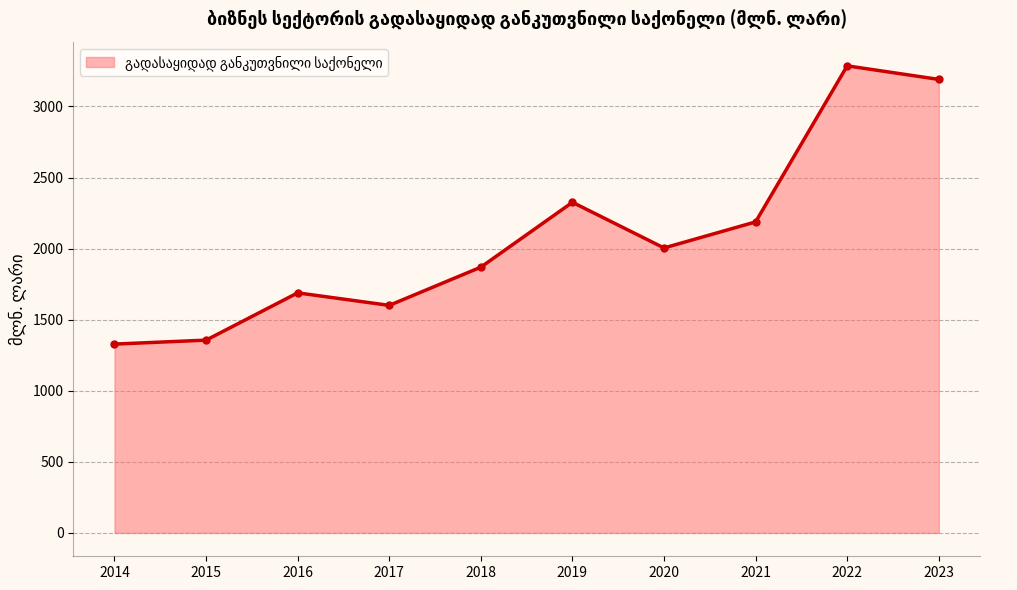

What is the difference between the maximum and minimum values?

1957.4